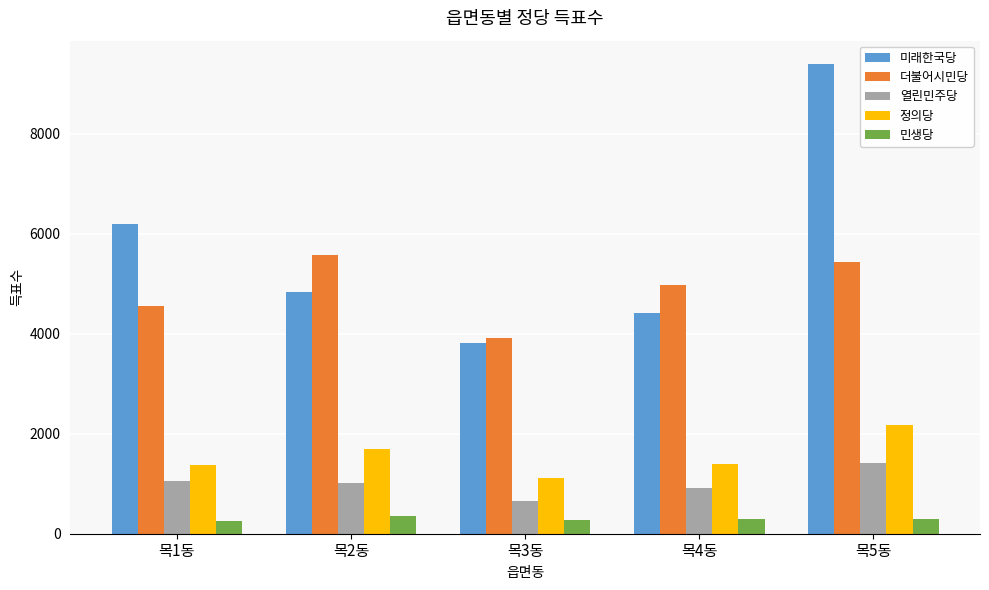

What are all the series names shown in the legend?

미래한국당, 더불어시민당, 열린민주당, 정의당, 민생당